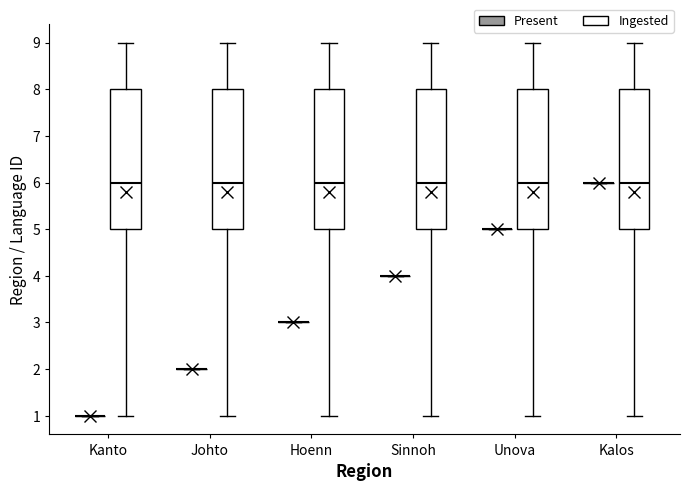

Reading left to right, transcribe this box plot: for each box, give where its median line is, the range the box spans, and where its two whiskers end, as read against the y-axis. The values are not printed on the chart, so give them approximately, as read against the axis.

Kanto (Present): box collapsed to a line at 1, whiskers 1 to 1
Kanto (Ingested): median 6, box 5 to 8, whiskers 1 to 9
Johto (Present): box collapsed to a line at 2, whiskers 2 to 2
Johto (Ingested): median 6, box 5 to 8, whiskers 1 to 9
Hoenn (Present): box collapsed to a line at 3, whiskers 3 to 3
Hoenn (Ingested): median 6, box 5 to 8, whiskers 1 to 9
Sinnoh (Present): box collapsed to a line at 4, whiskers 4 to 4
Sinnoh (Ingested): median 6, box 5 to 8, whiskers 1 to 9
Unova (Present): box collapsed to a line at 5, whiskers 5 to 5
Unova (Ingested): median 6, box 5 to 8, whiskers 1 to 9
Kalos (Present): box collapsed to a line at 6, whiskers 6 to 6
Kalos (Ingested): median 6, box 5 to 8, whiskers 1 to 9